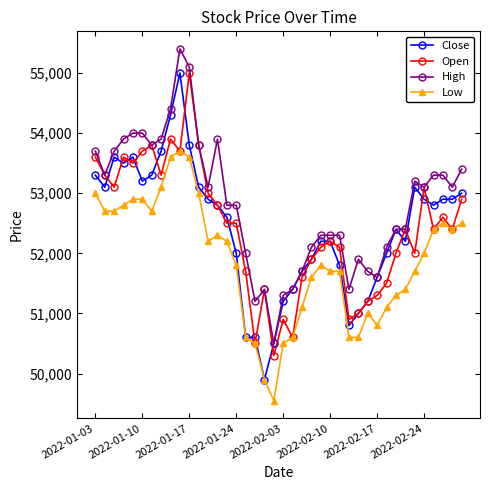

What is the minimum value shown in the chart?

49550